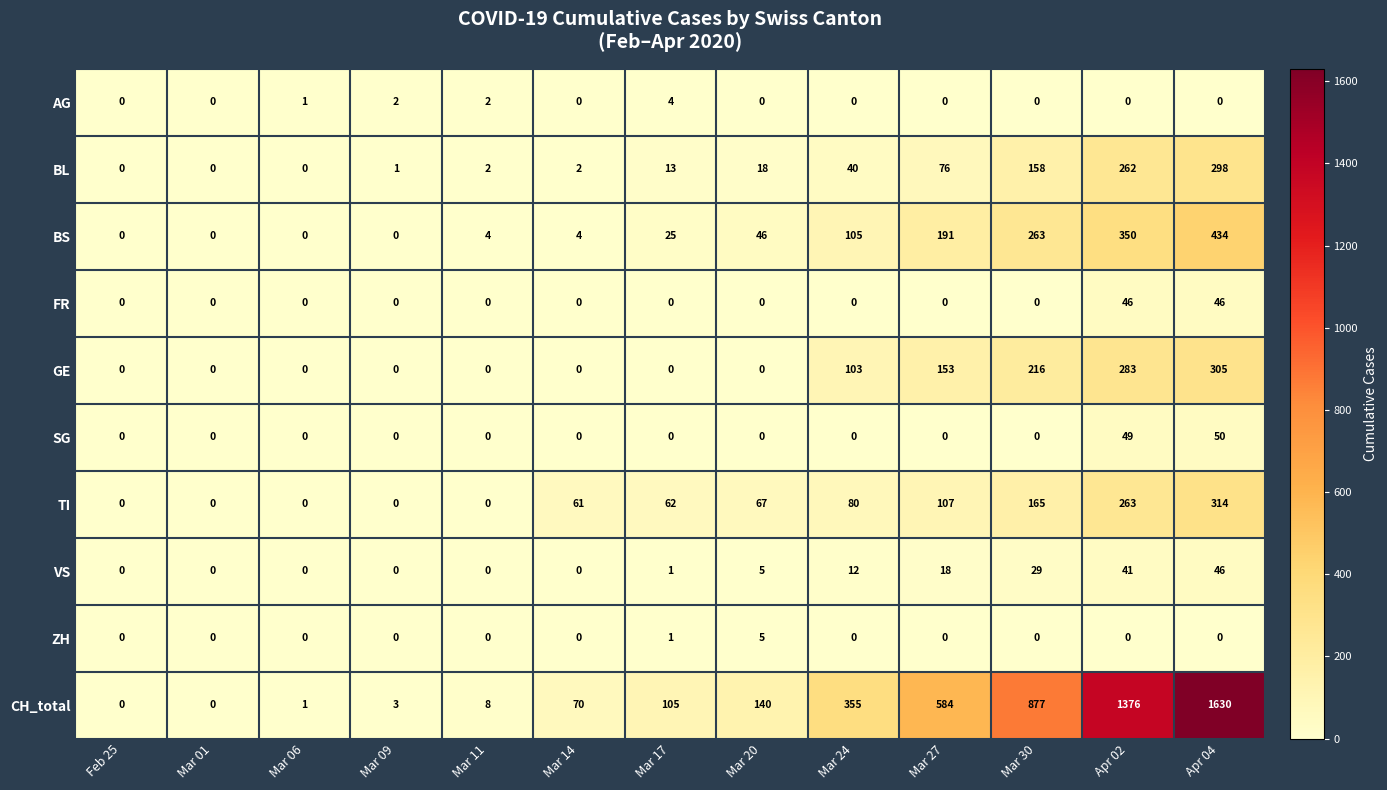

Which series has the largest range (max minus min)?

CH_total